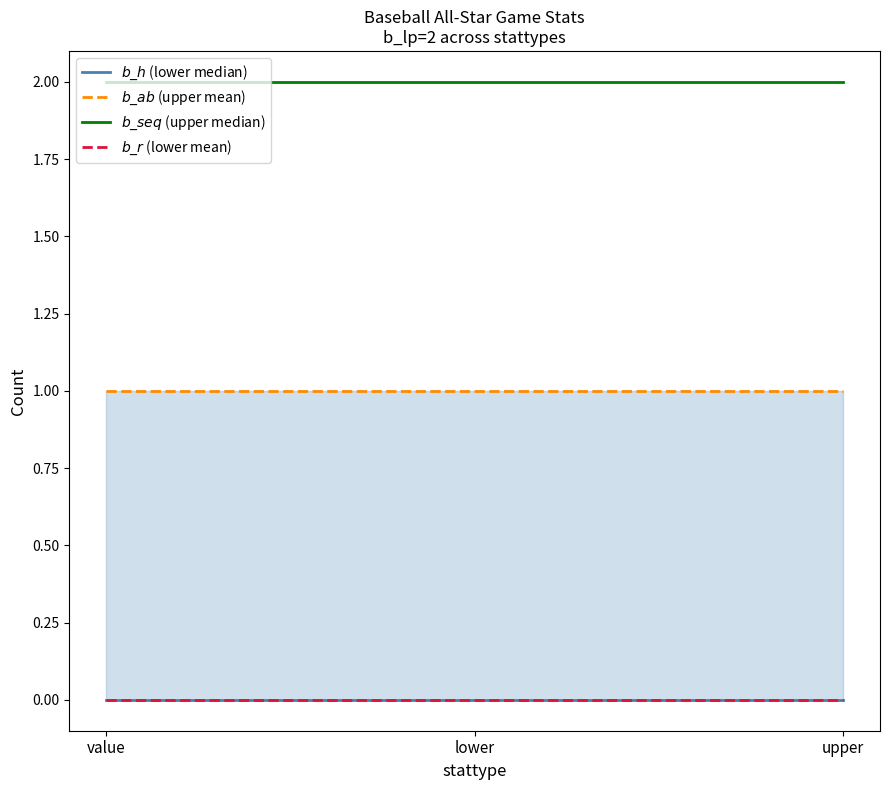

True or false: $b\_h$ (lower median) has a value of 0 at lower.

True